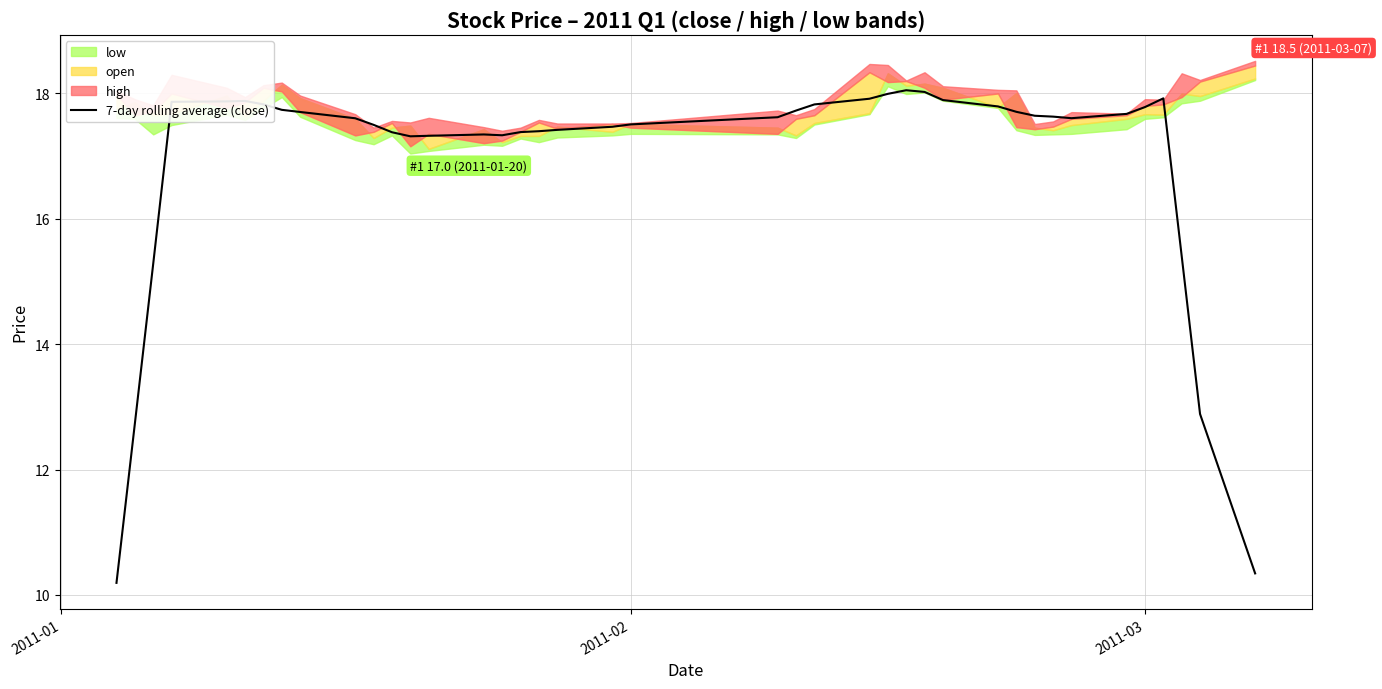

True or false: 7-day rolling average (close) has a value of 17.5 at 2011-02.

True